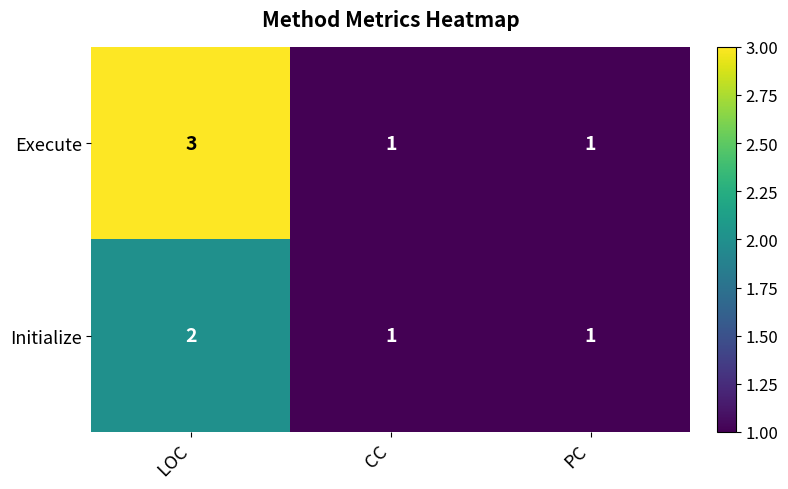

Which series has the largest total across all categories?

Execute